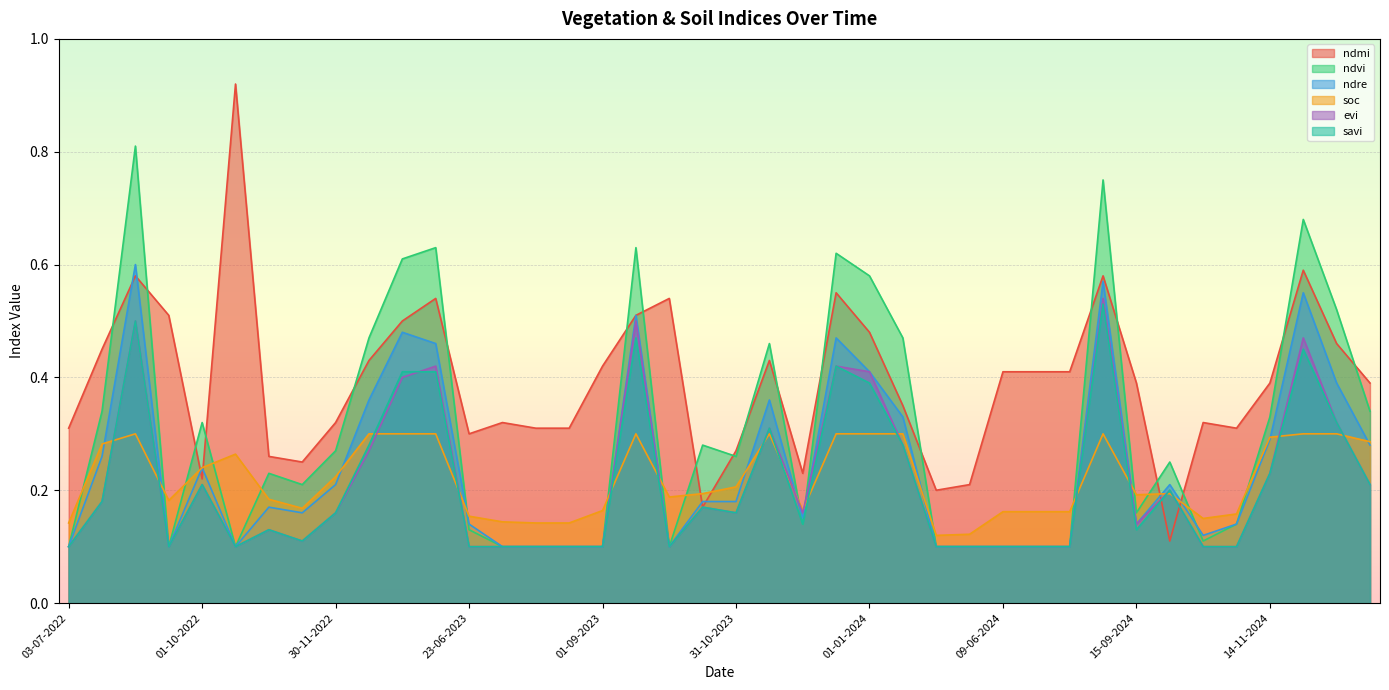

Reading right to left, what are all the values shown in this chart?

ndmi: 13-01-2025=0.4	31-12-2024=0.5	14-12-2024=0.6	14-11-2024=0.4	01-11-2024=0.3	15-10-2024=0.3	30-09-2024=0.1	15-09-2024=0.4	28-08-2024=0.6	02-07-2024=0.4	24-06-2024=0.4	09-06-2024=0.4	30-05-2024=0.2	15-05-2024=0.2	14-01-2024=0.3	01-01-2024=0.5	15-12-2023=0.6	30-11-2023=0.2	15-11-2023=0.4	31-10-2023=0.3	13-10-2023=0.2	28-09-2023=0.5	13-09-2023=0.5	01-09-2023=0.4	14-08-2023=0.3	30-07-2023=0.3	13-07-2023=0.3	23-06-2023=0.3	14-01-2023=0.5	01-01-2023=0.5	15-12-2022=0.4	30-11-2022=0.3	15-11-2022=0.2	31-10-2022=0.3	13-10-2022=0.9	01-10-2022=0.2	06-09-2022=0.5	01-09-2022=0.6	28-07-2022=0.5	03-07-2022=0.3
ndvi: 13-01-2025=0.3	31-12-2024=0.5	14-12-2024=0.7	14-11-2024=0.3	01-11-2024=0.1	15-10-2024=0.1	30-09-2024=0.2	15-09-2024=0.2	28-08-2024=0.8	02-07-2024=0.1	24-06-2024=0.1	09-06-2024=0.1	30-05-2024=0.1	15-05-2024=0.1	14-01-2024=0.5	01-01-2024=0.6	15-12-2023=0.6	30-11-2023=0.1	15-11-2023=0.5	31-10-2023=0.3	13-10-2023=0.3	28-09-2023=0.1	13-09-2023=0.6	01-09-2023=0.1	14-08-2023=0.1	30-07-2023=0.1	13-07-2023=0.1	23-06-2023=0.1	14-01-2023=0.6	01-01-2023=0.6	15-12-2022=0.5	30-11-2022=0.3	15-11-2022=0.2	31-10-2022=0.2	13-10-2022=0.1	01-10-2022=0.3	06-09-2022=0.1	01-09-2022=0.8	28-07-2022=0.3	03-07-2022=0.1
ndre: 13-01-2025=0.3	31-12-2024=0.4	14-12-2024=0.6	14-11-2024=0.3	01-11-2024=0.1	15-10-2024=0.1	30-09-2024=0.2	15-09-2024=0.1	28-08-2024=0.6	02-07-2024=0.1	24-06-2024=0.1	09-06-2024=0.1	30-05-2024=0.1	15-05-2024=0.1	14-01-2024=0.3	01-01-2024=0.4	15-12-2023=0.5	30-11-2023=0.1	15-11-2023=0.4	31-10-2023=0.2	13-10-2023=0.2	28-09-2023=0.1	13-09-2023=0.5	01-09-2023=0.1	14-08-2023=0.1	30-07-2023=0.1	13-07-2023=0.1	23-06-2023=0.1	14-01-2023=0.5	01-01-2023=0.5	15-12-2022=0.4	30-11-2022=0.2	15-11-2022=0.2	31-10-2022=0.2	13-10-2022=0.1	01-10-2022=0.2	06-09-2022=0.1	01-09-2022=0.6	28-07-2022=0.3	03-07-2022=0.1
soc: 13-01-2025=0.3	31-12-2024=0.3	14-12-2024=0.3	14-11-2024=0.3	01-11-2024=0.2	15-10-2024=0.1	30-09-2024=0.2	15-09-2024=0.2	28-08-2024=0.3	02-07-2024=0.2	24-06-2024=0.2	09-06-2024=0.2	30-05-2024=0.1	15-05-2024=0.1	14-01-2024=0.3	01-01-2024=0.3	15-12-2023=0.3	30-11-2023=0.2	15-11-2023=0.3	31-10-2023=0.2	13-10-2023=0.2	28-09-2023=0.2	13-09-2023=0.3	01-09-2023=0.2	14-08-2023=0.1	30-07-2023=0.1	13-07-2023=0.1	23-06-2023=0.2	14-01-2023=0.3	01-01-2023=0.3	15-12-2022=0.3	30-11-2022=0.2	15-11-2022=0.2	31-10-2022=0.2	13-10-2022=0.3	01-10-2022=0.2	06-09-2022=0.2	01-09-2022=0.3	28-07-2022=0.3	03-07-2022=0.1
evi: 13-01-2025=0.2	31-12-2024=0.3	14-12-2024=0.5	14-11-2024=0.2	01-11-2024=0.1	15-10-2024=0.1	30-09-2024=0.2	15-09-2024=0.1	28-08-2024=0.5	02-07-2024=0.1	24-06-2024=0.1	09-06-2024=0.1	30-05-2024=0.1	15-05-2024=0.1	14-01-2024=0.3	01-01-2024=0.4	15-12-2023=0.4	30-11-2023=0.2	15-11-2023=0.3	31-10-2023=0.2	13-10-2023=0.2	28-09-2023=0.1	13-09-2023=0.5	01-09-2023=0.1	14-08-2023=0.1	30-07-2023=0.1	13-07-2023=0.1	23-06-2023=0.1	14-01-2023=0.4	01-01-2023=0.4	15-12-2022=0.3	30-11-2022=0.2	15-11-2022=0.1	31-10-2022=0.1	13-10-2022=0.1	01-10-2022=0.2	06-09-2022=0.1	01-09-2022=0.5	28-07-2022=0.2	03-07-2022=0.1
savi: 13-01-2025=0.2	31-12-2024=0.3	14-12-2024=0.5	14-11-2024=0.2	01-11-2024=0.1	15-10-2024=0.1	30-09-2024=0.2	15-09-2024=0.1	28-08-2024=0.5	02-07-2024=0.1	24-06-2024=0.1	09-06-2024=0.1	30-05-2024=0.1	15-05-2024=0.1	14-01-2024=0.3	01-01-2024=0.4	15-12-2023=0.4	30-11-2023=0.1	15-11-2023=0.3	31-10-2023=0.2	13-10-2023=0.2	28-09-2023=0.1	13-09-2023=0.5	01-09-2023=0.1	14-08-2023=0.1	30-07-2023=0.1	13-07-2023=0.1	23-06-2023=0.1	14-01-2023=0.4	01-01-2023=0.4	15-12-2022=0.3	30-11-2022=0.2	15-11-2022=0.1	31-10-2022=0.1	13-10-2022=0.1	01-10-2022=0.2	06-09-2022=0.1	01-09-2022=0.5	28-07-2022=0.2	03-07-2022=0.1